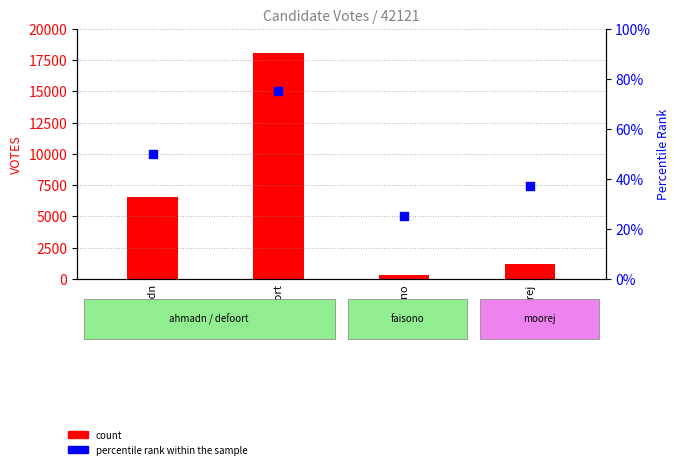

Which series contains the lowest Y value?

percentile rank within the sample